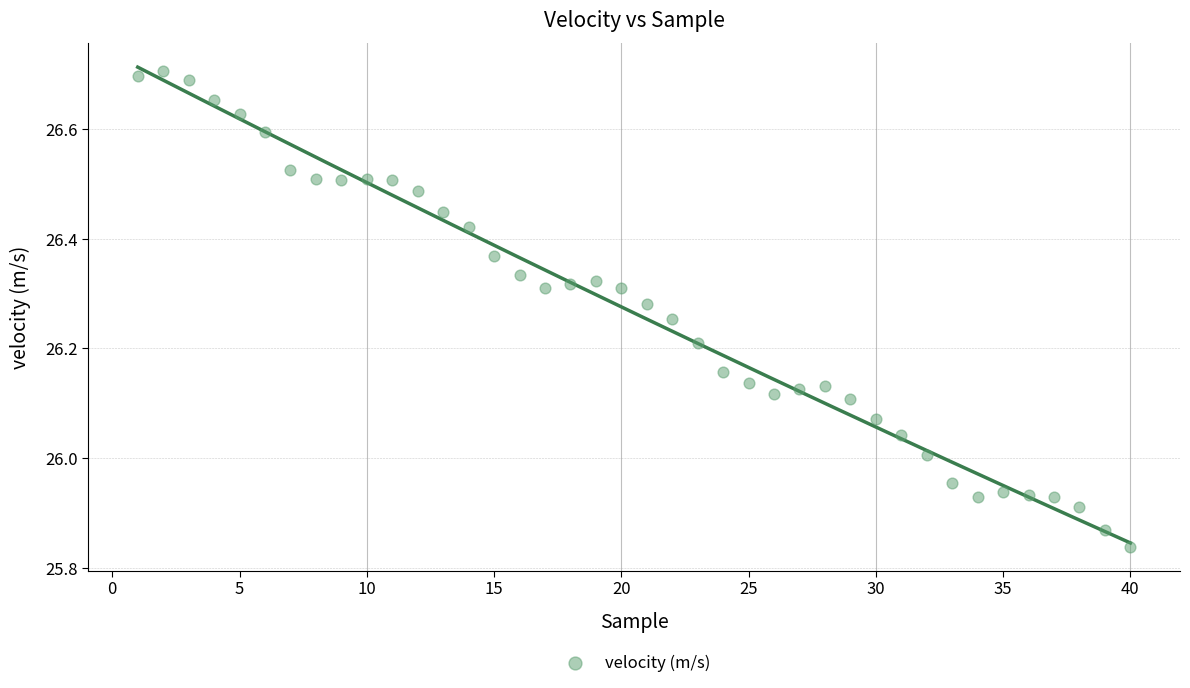

What is the range of Y values (max minus min)?

0.9